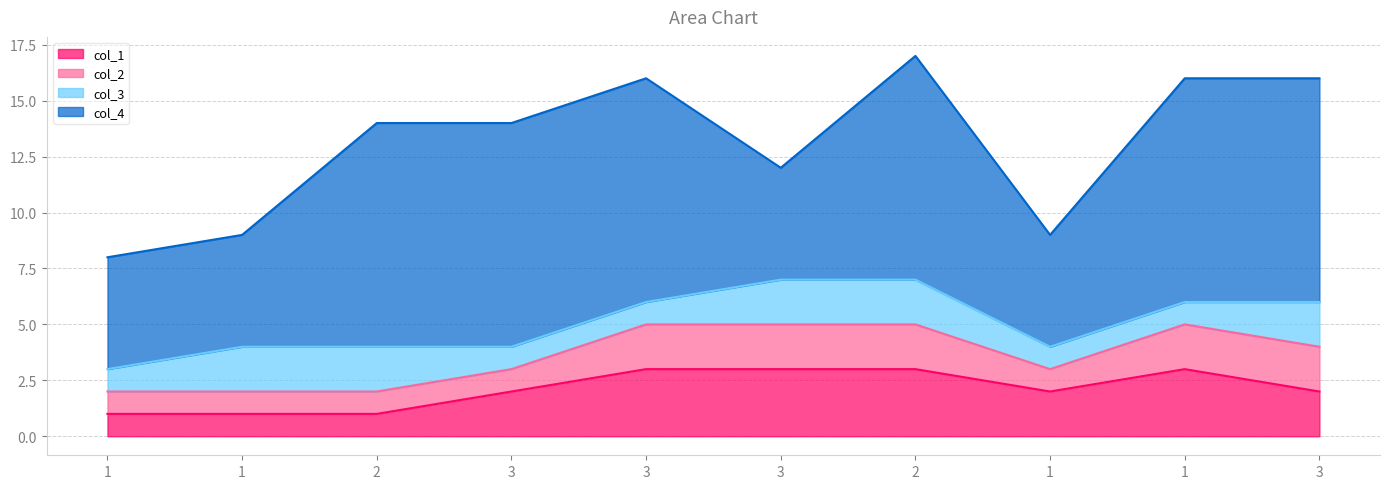

Reading left to right, transcribe all the data shown in this chart.

col_1: 1=1	1=1	2=1	3=2	3=3	3=3	2=3	1=2	1=3	3=2
col_2: 1=1	1=1	2=1	3=1	3=2	3=2	2=2	1=1	1=2	3=2
col_3: 1=1	1=2	2=2	3=1	3=1	3=2	2=2	1=1	1=1	3=2
col_4: 1=5	1=5	2=10	3=10	3=10	3=5	2=10	1=5	1=10	3=10